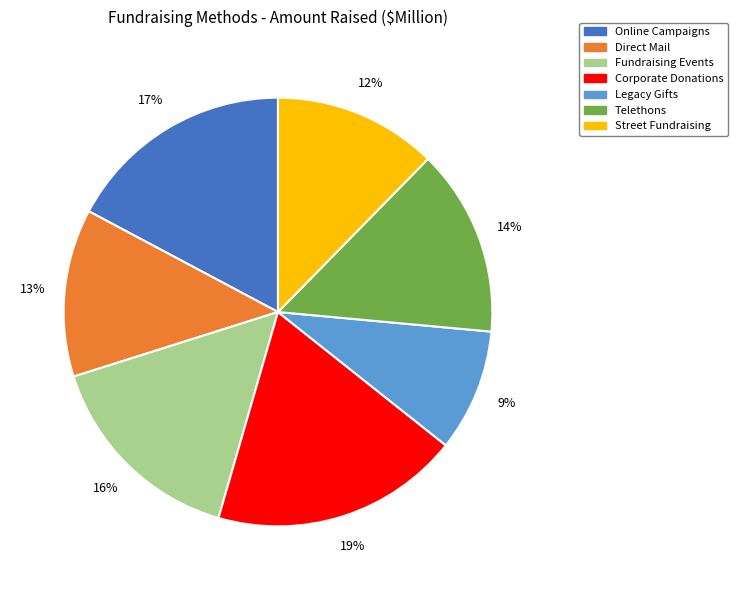

Count the number of slices in the pie.

7